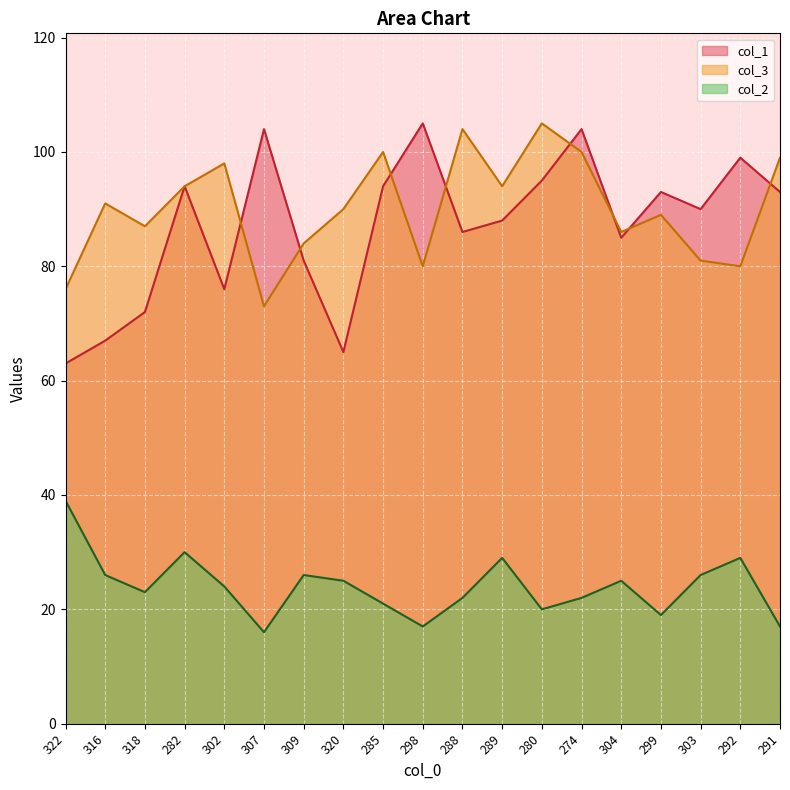

What are all the series names shown in the legend?

col_1, col_3, col_2